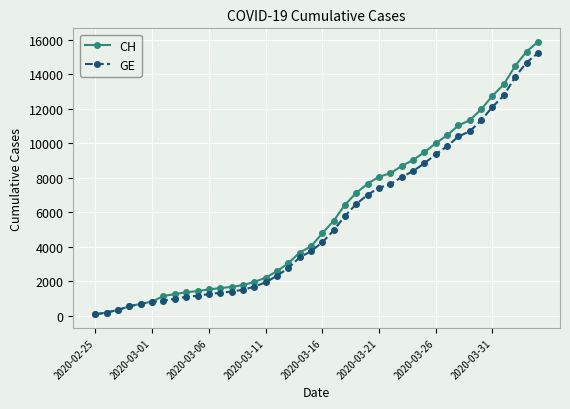

What is the maximum value for CH?

15884